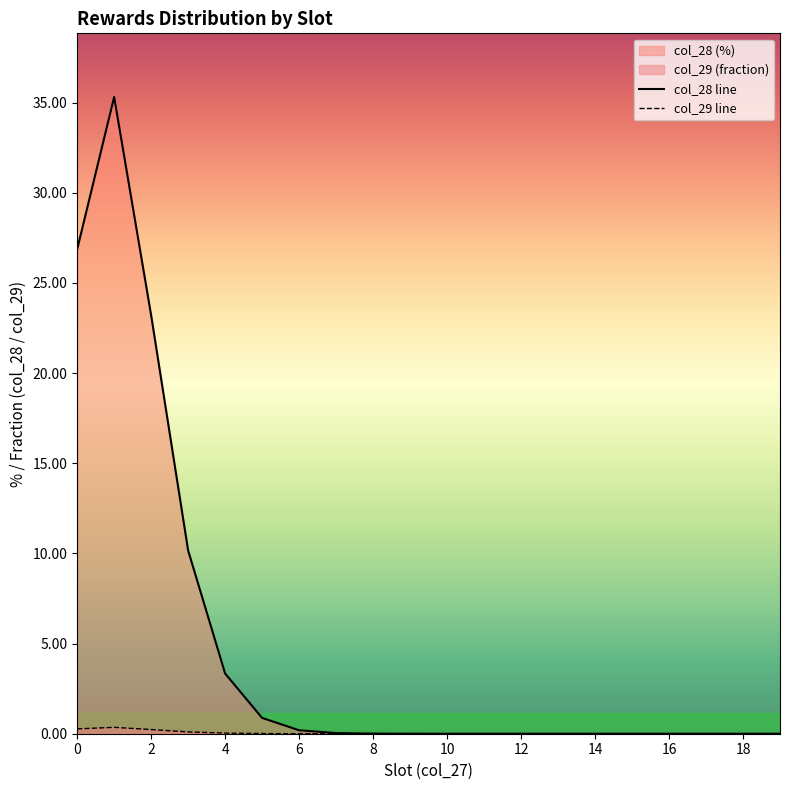

Which series has the largest total across all categories?

col_28 line